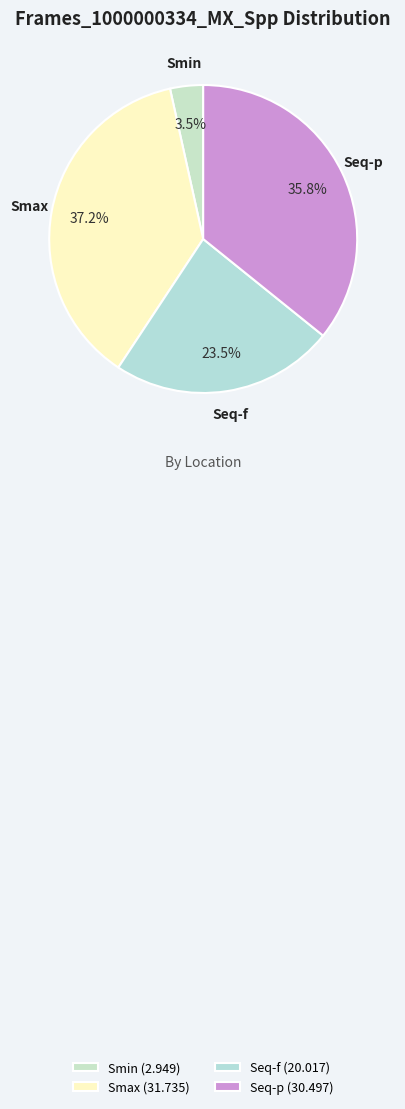

Does Smin represent more than half of the total?

No